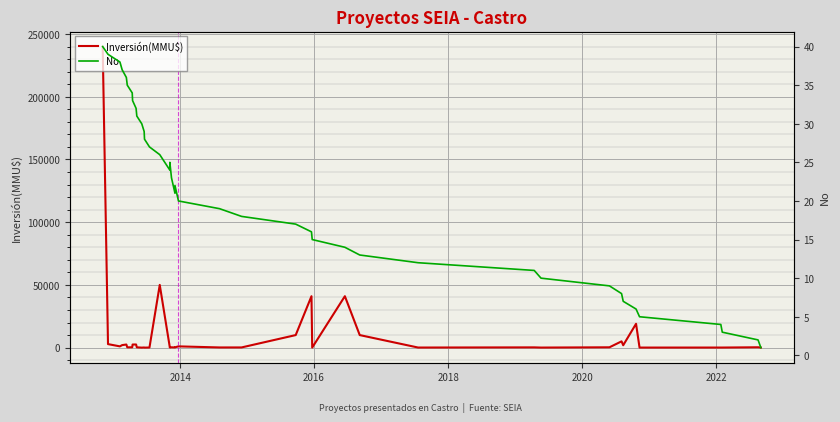

List the series in order of their overall mean, highest first.

Inversión(MMU$), No